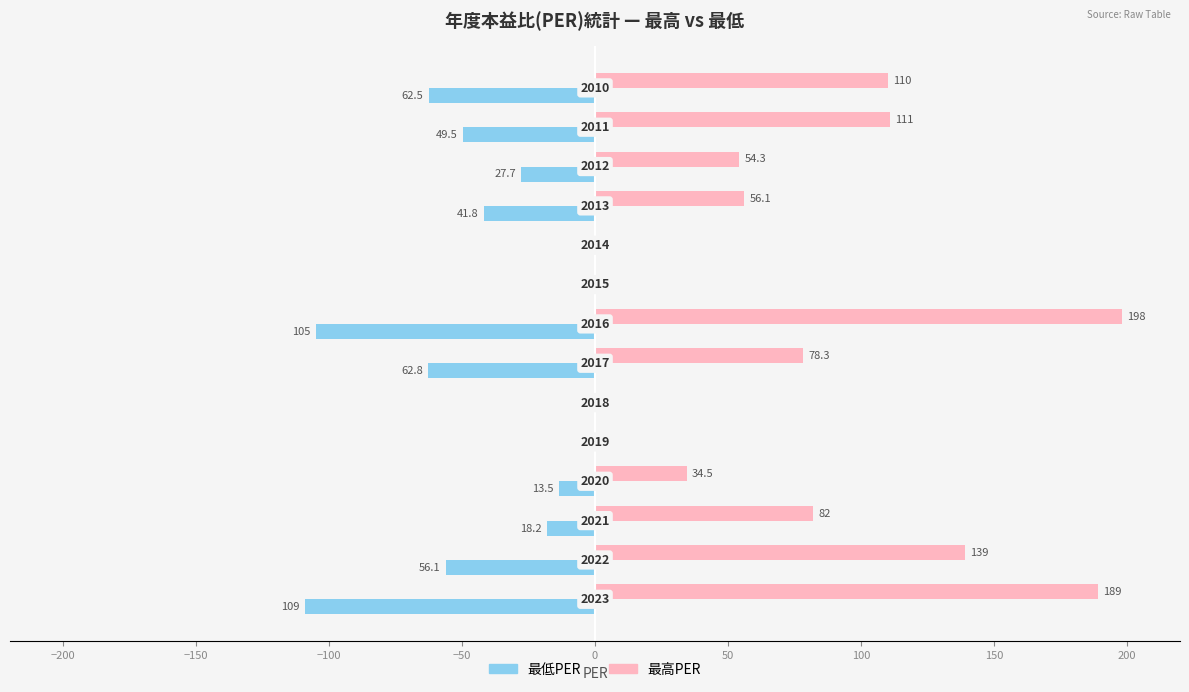

List the series in order of their peak value, lowest first.

最低PER, 最高PER